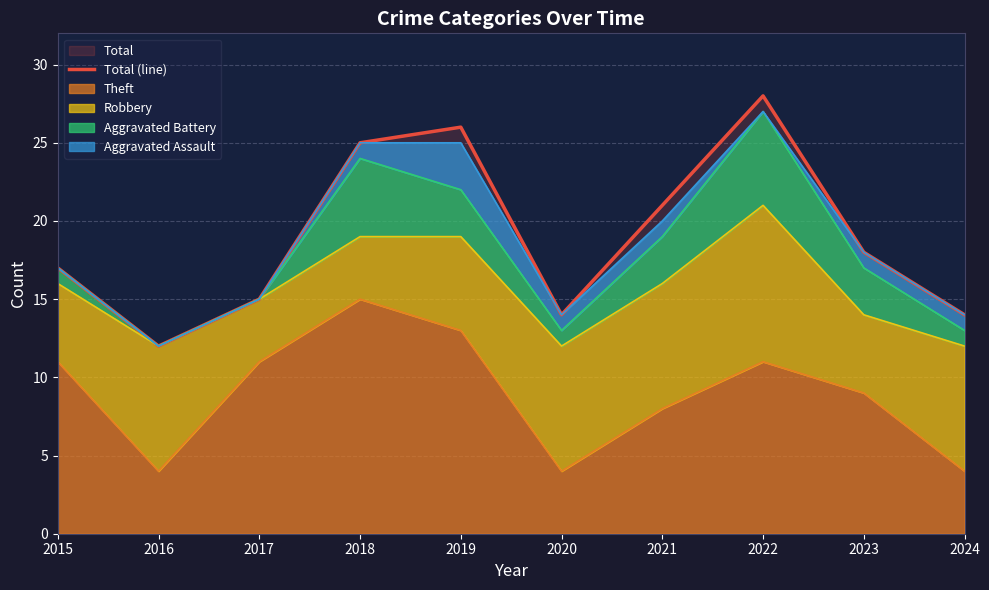

Approximately how many times larger is the value at 2017 compared to 2021?

0.7